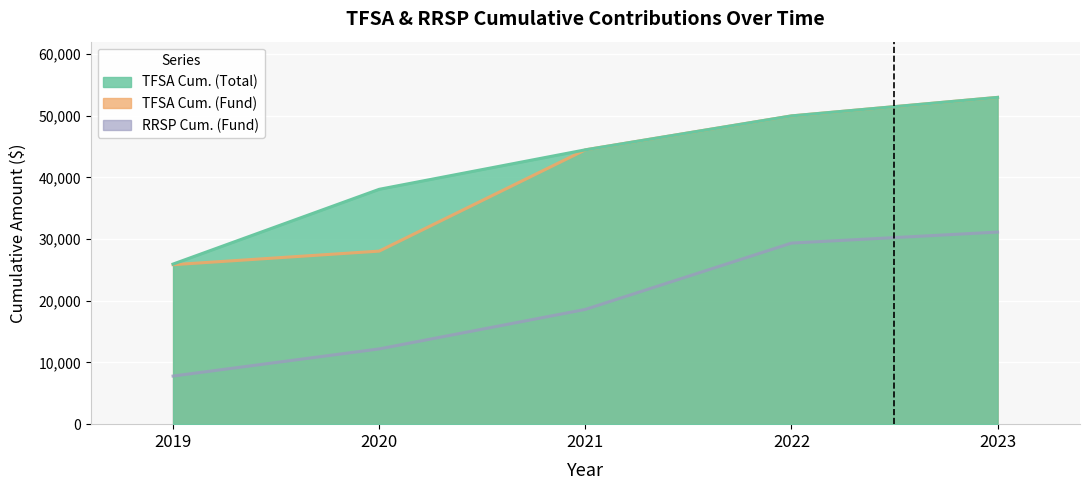

True or false: RRSP Cum. (Fund) and TFSA Cum. (Fund) cross at least once.

False